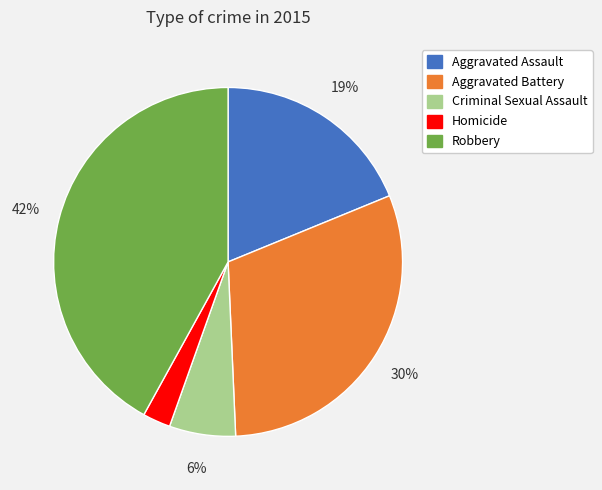

To the nearest percent, what is the average slice percentage?

20%